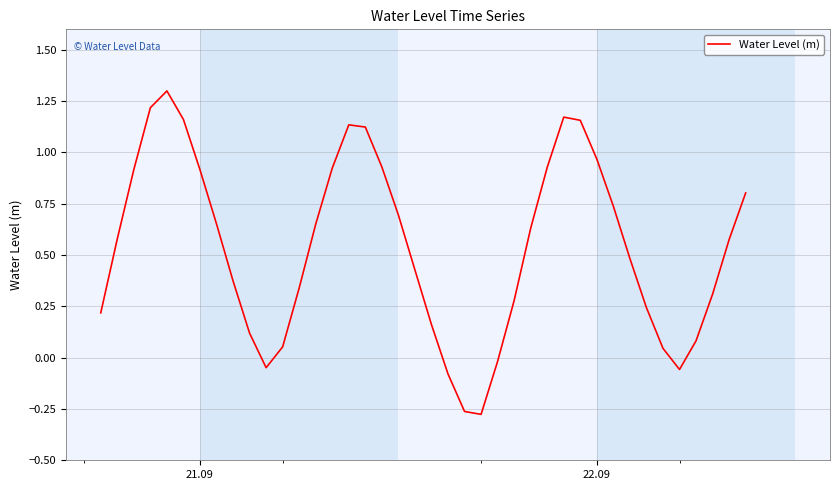

Does the chart display data point markers on the line(s)?

No